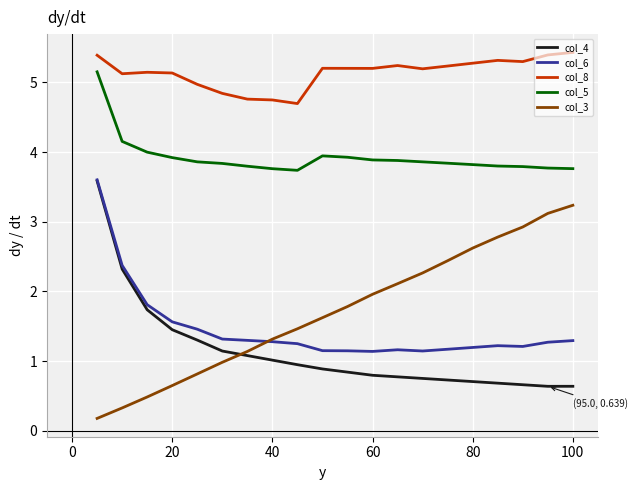

Which series has the largest total across all categories?

col_8